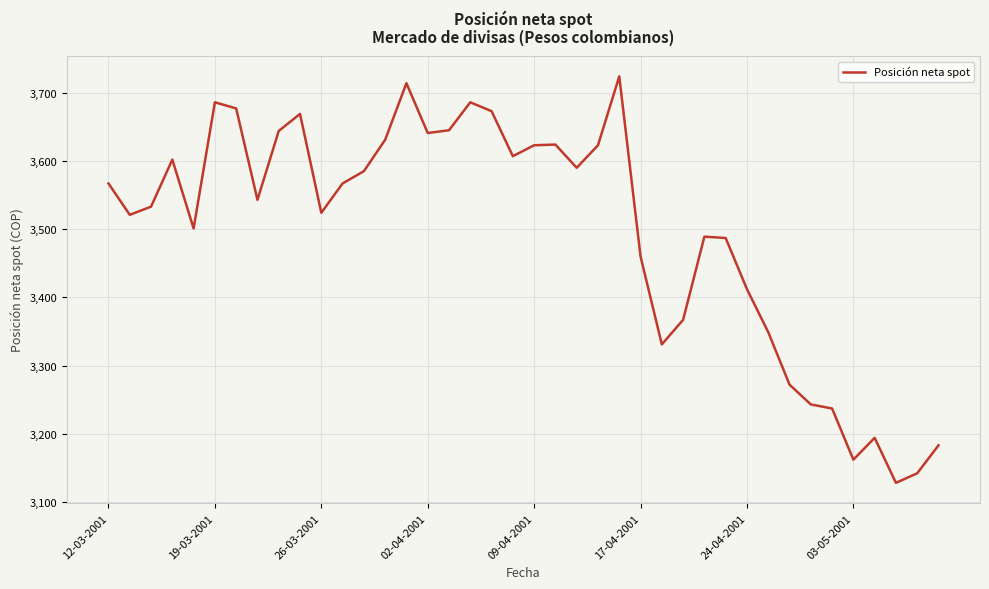

What is the smallest value displayed?

3128